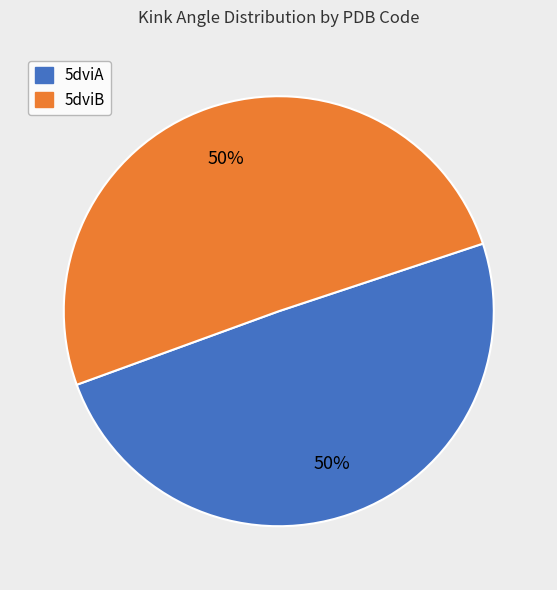

Do 5dviA and 5dviB together represent more than half of the pie?

Yes